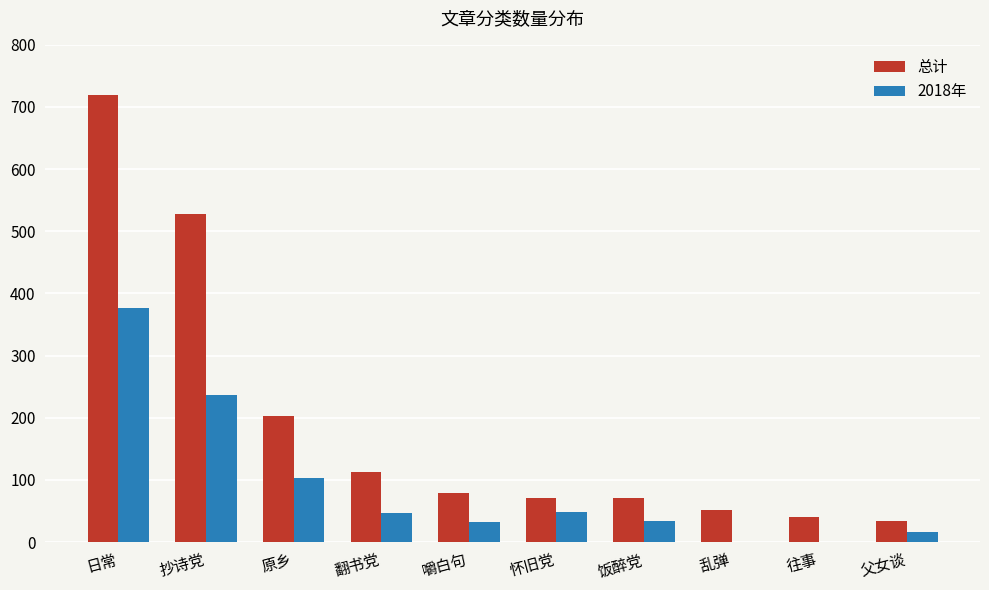

What is the highest value of the 总计 series?

719